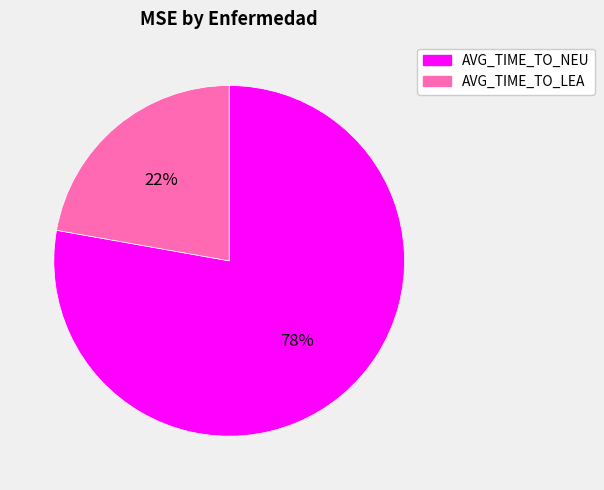

Between AVG_TIME_TO_NEU and AVG_TIME_TO_LEA, which is larger?

AVG_TIME_TO_NEU